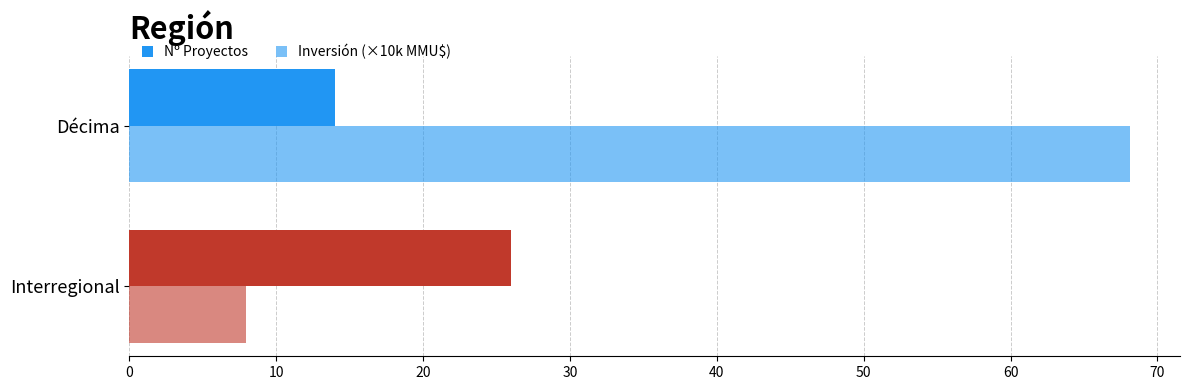

Which series has the largest total across all categories?

Inversión (×10k MMU$)